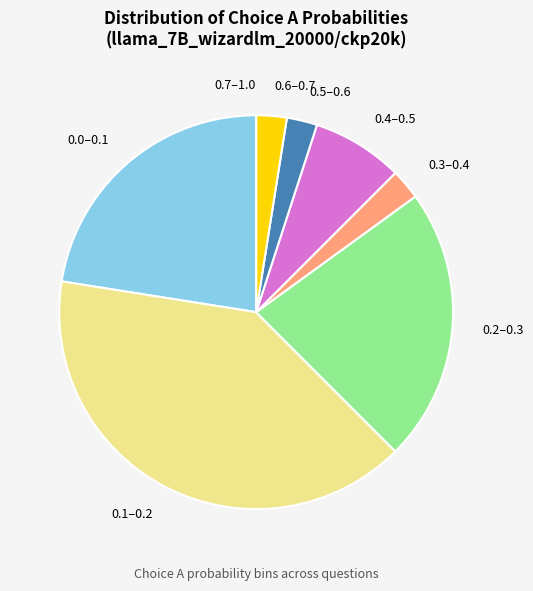

Is the sum of 0.5–0.6 and 0.3–0.4 greater than half?

No